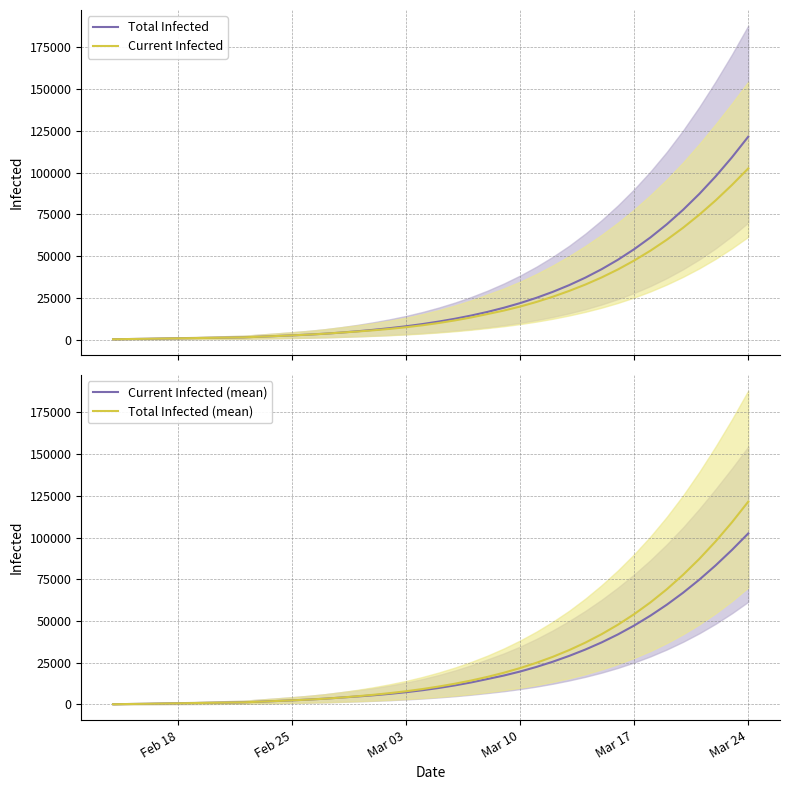

Does the chart have visible grid lines?

Yes